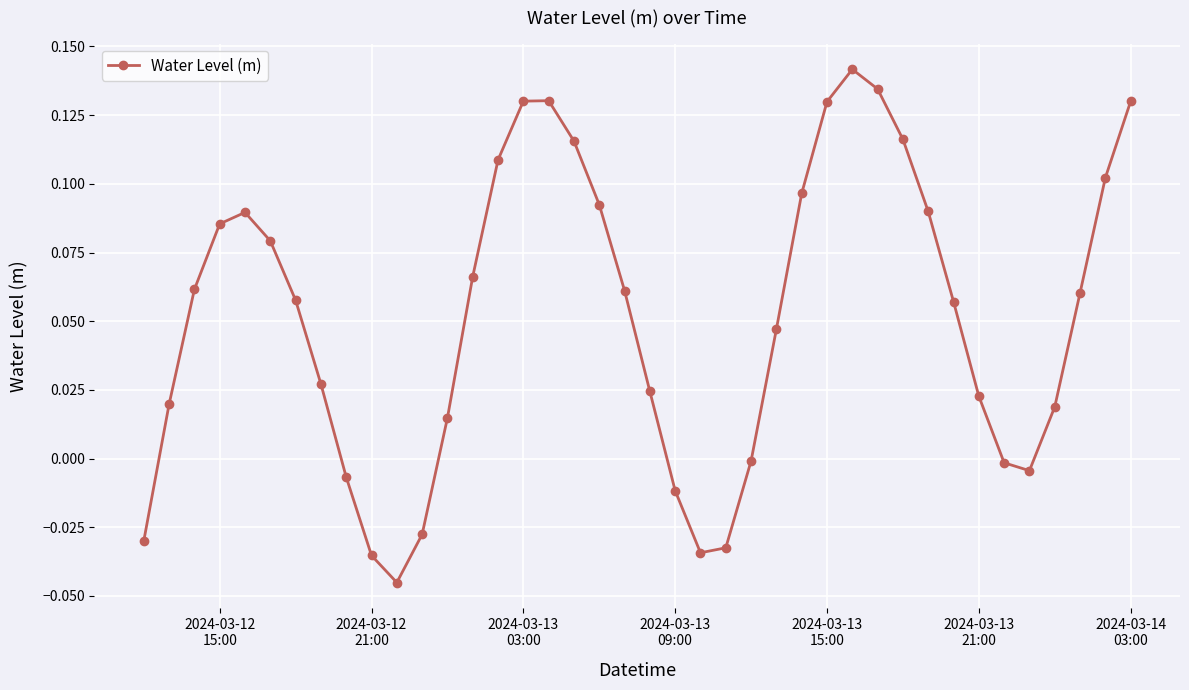

How many interior local peaks (higher than both neighbors) does the data have?

3